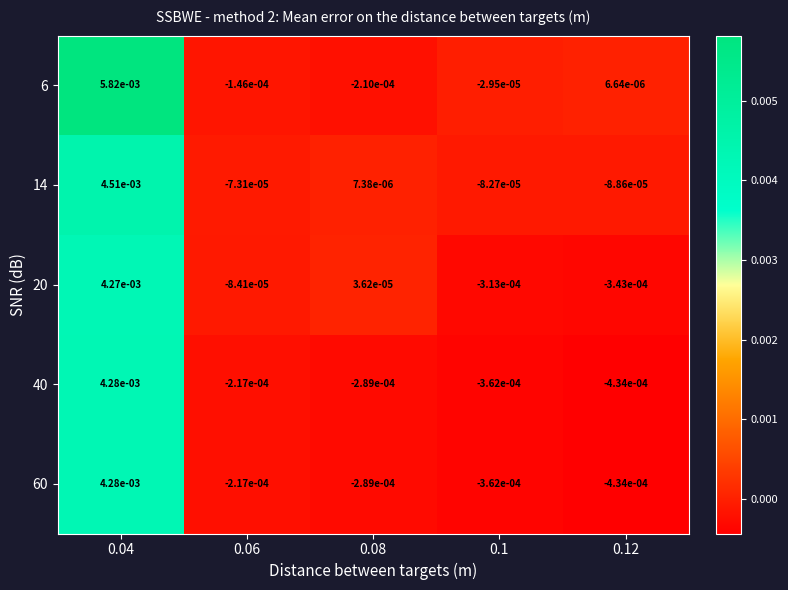

Is the value of 14 at 0.12 greater than the value of 6 at 0.12?

No